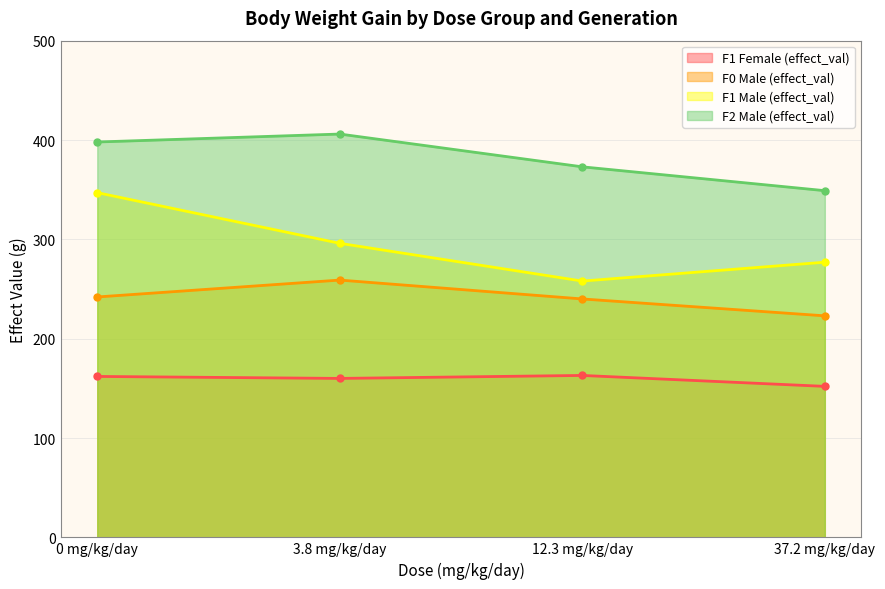

What is the difference between the maximum and minimum values in the F2 Male (effect_val) series?

57